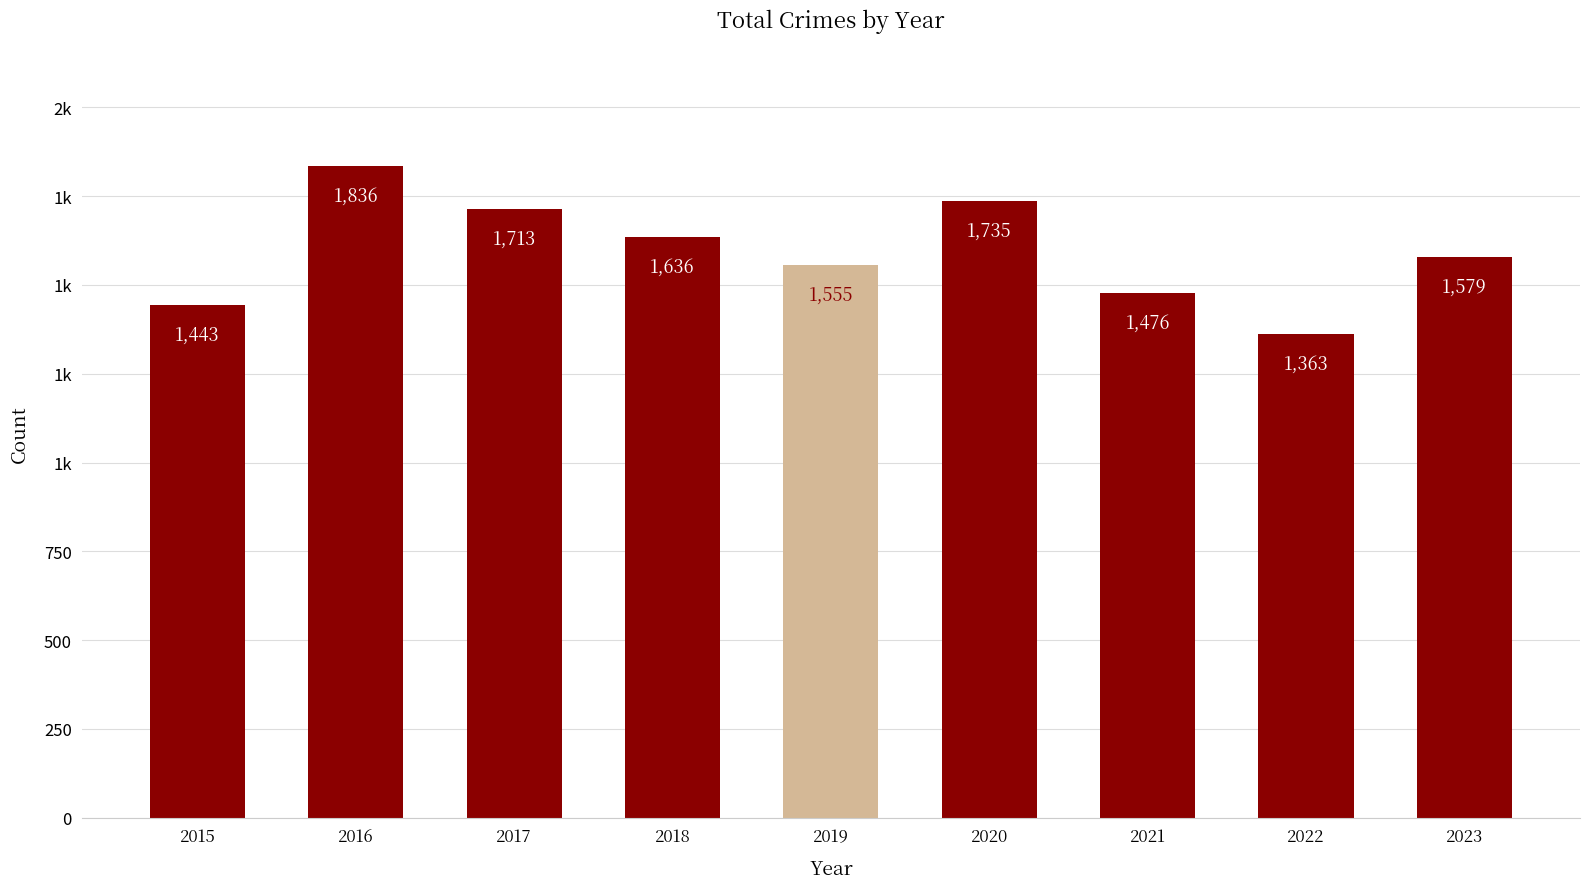

What is the difference between the values at 2021 and 2019?

79